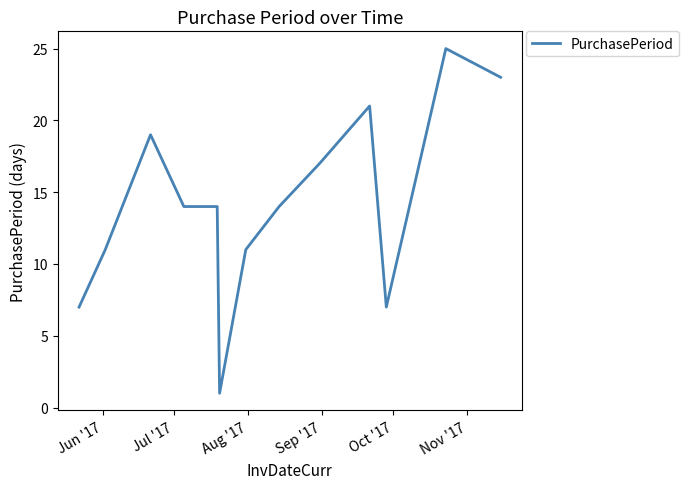

What is the maximum value shown in the chart?

25